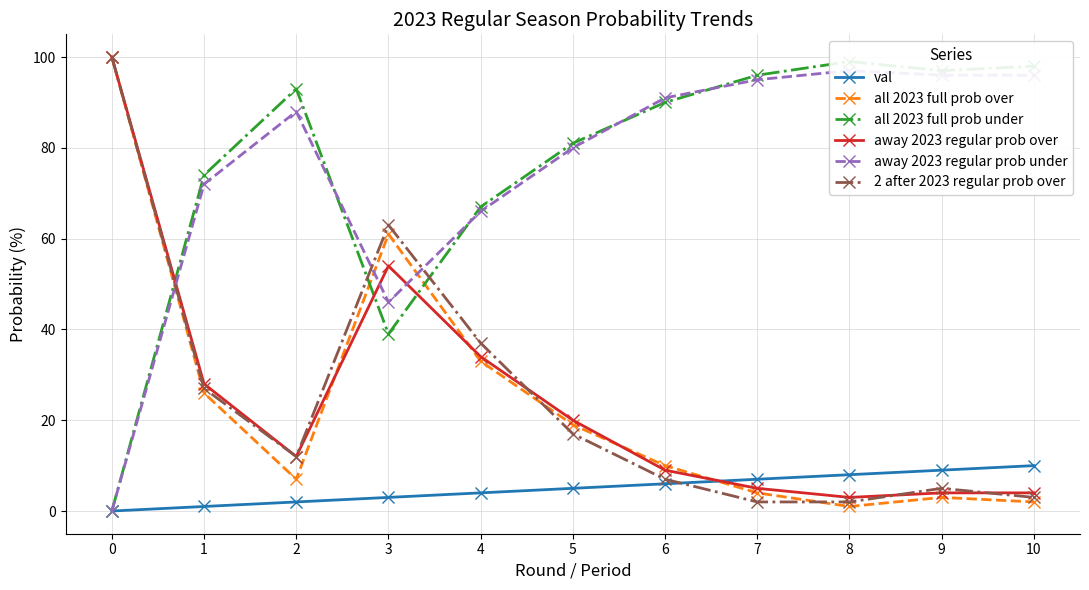

At which category does 2 after 2023 regular prob over reach its first local peak?

3